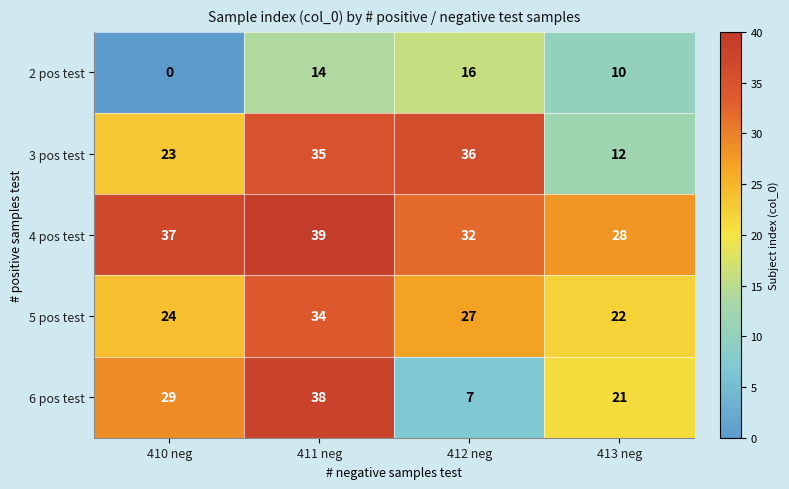

What is the total value across all series at 411 neg?

160